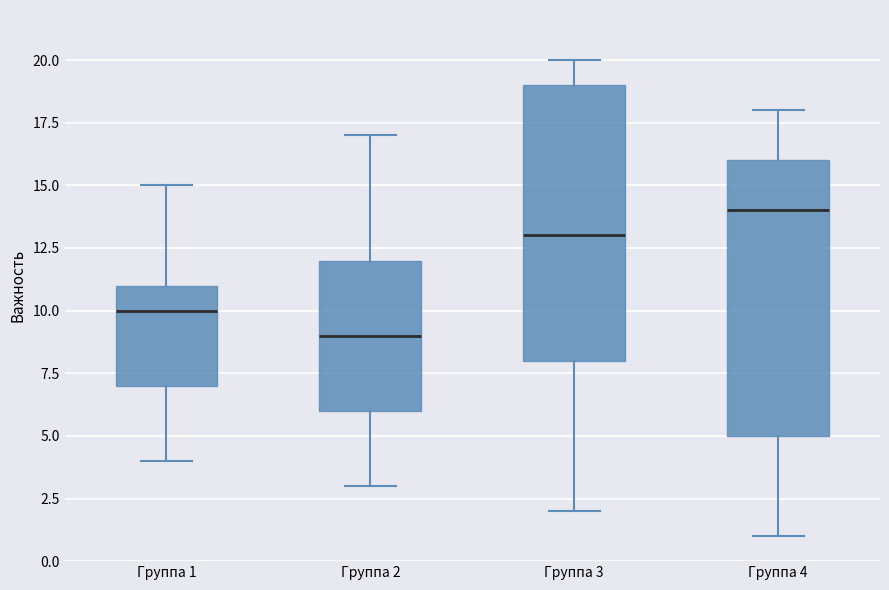

Reading left to right, read every box against the y-axis: the position of its median line, the range the box covers, and the ends of its whiskers. The values are not printed on the chart, so give them approximately, as read against the axis.

Группа 1: median 10, box 7 to 11, whiskers 4 to 15
Группа 2: median 9, box 6 to 12, whiskers 3 to 17
Группа 3: median 13, box 8 to 19, whiskers 2 to 20
Группа 4: median 14, box 5 to 16, whiskers 1 to 18